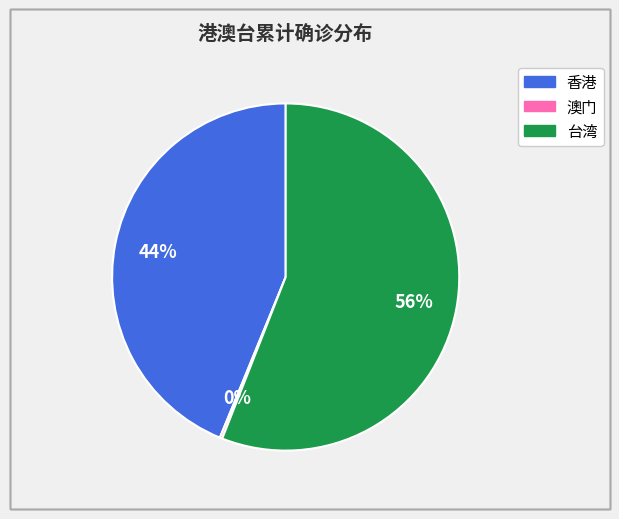

Between 台湾 and 香港, which is larger?

台湾